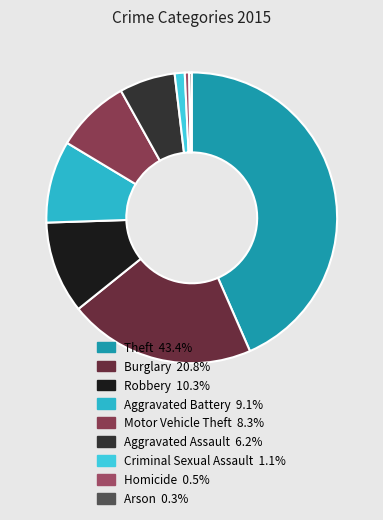

Count the number of slices in the pie.

9